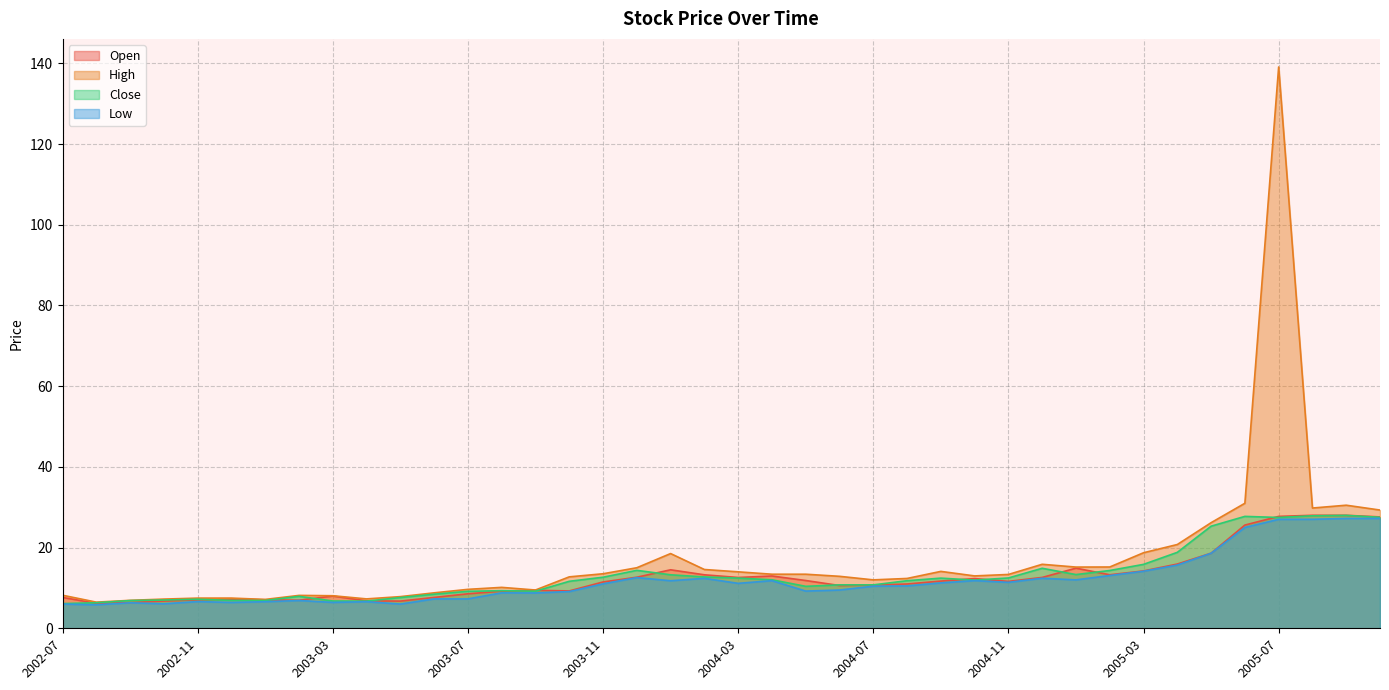

What is the sum of all Low values?

475.0